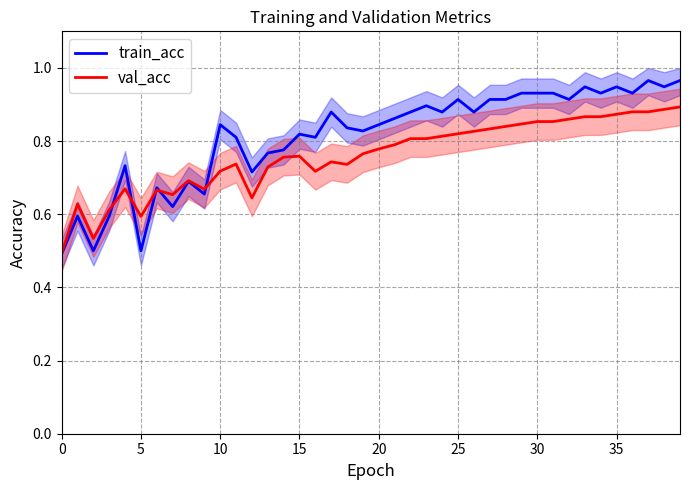

List the series in order of their overall mean, highest first.

train_acc, val_acc